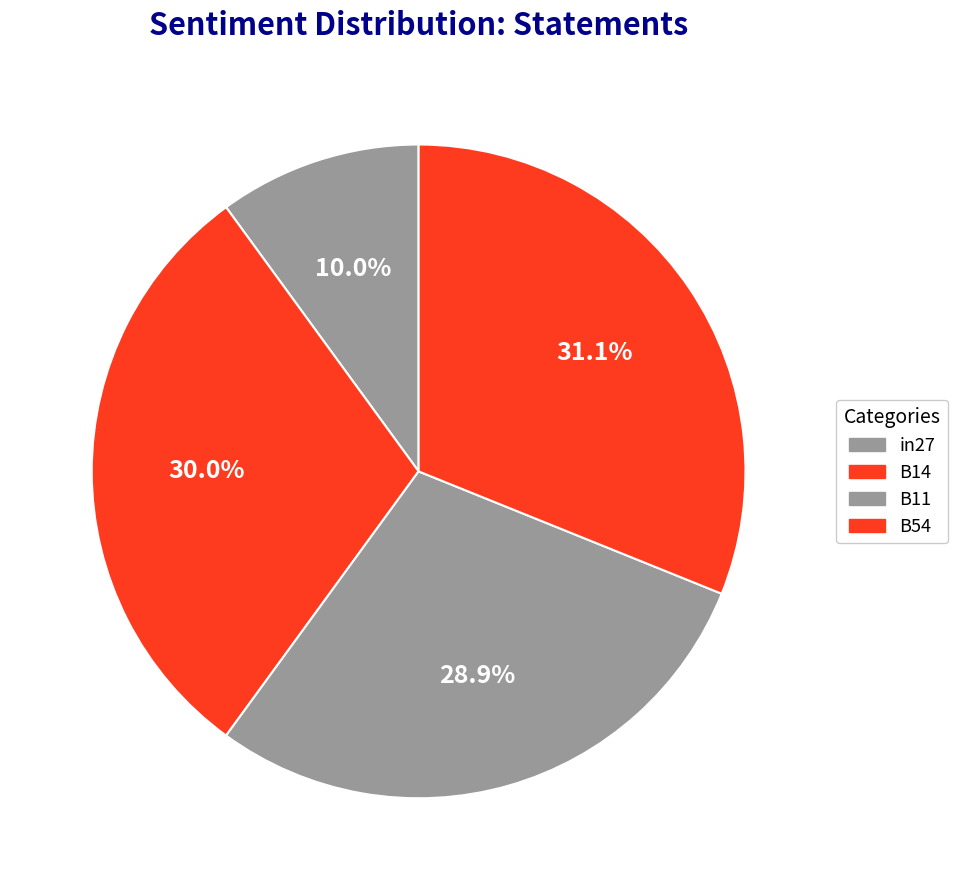

How many slices are in this pie chart?

4